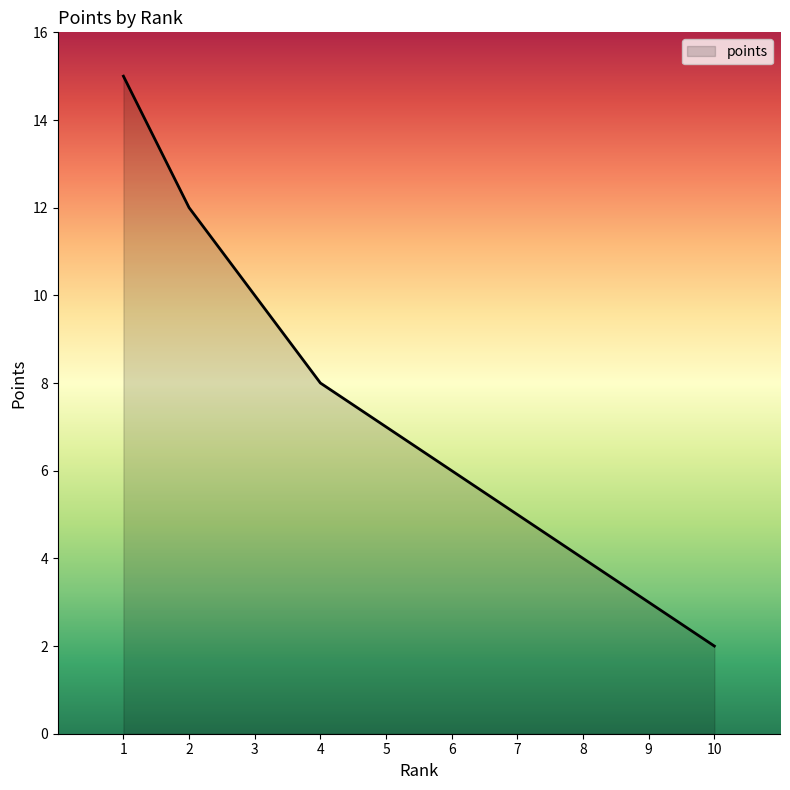

What is the difference between the maximum and minimum values?

13